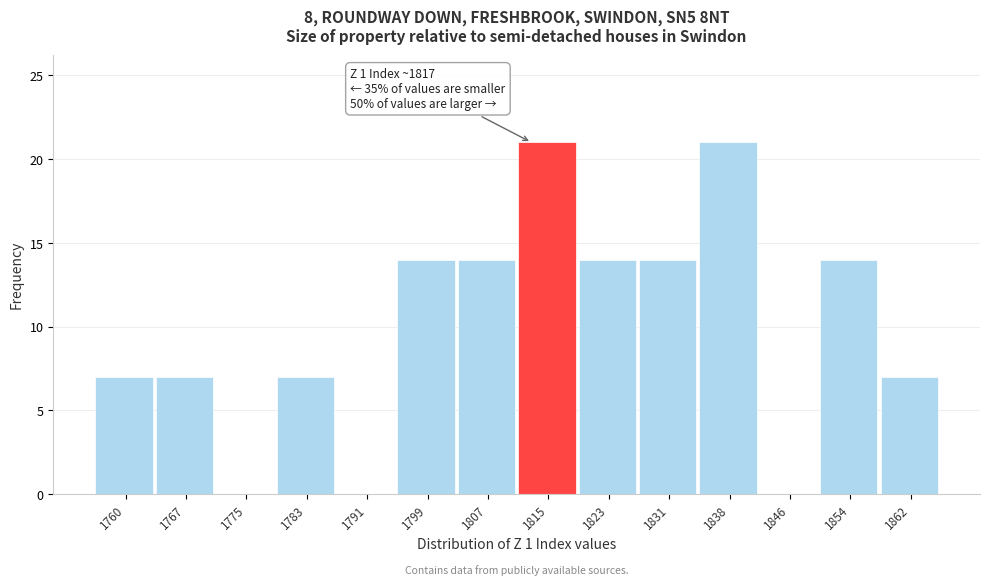

Reading left to right, extract all data points from this chart.

1760=7	1767=7	1775=0	1783=7	1791=0	1799=14	1807=14	1815=21	1823=14	1831=14	1838=21	1846=0	1854=14	1862=7